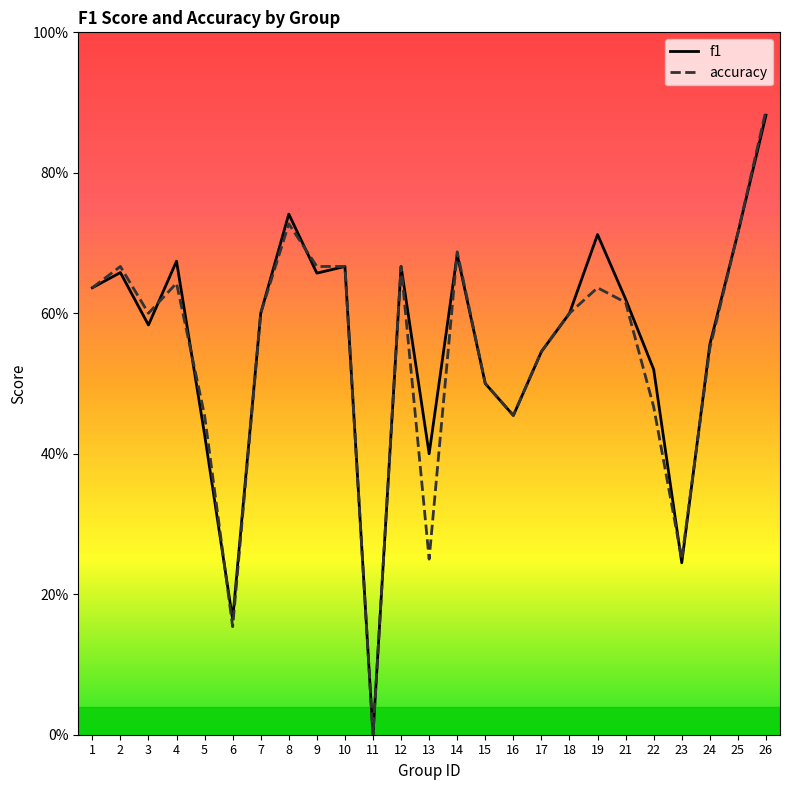

What is the sum of all f1 values?

13.9